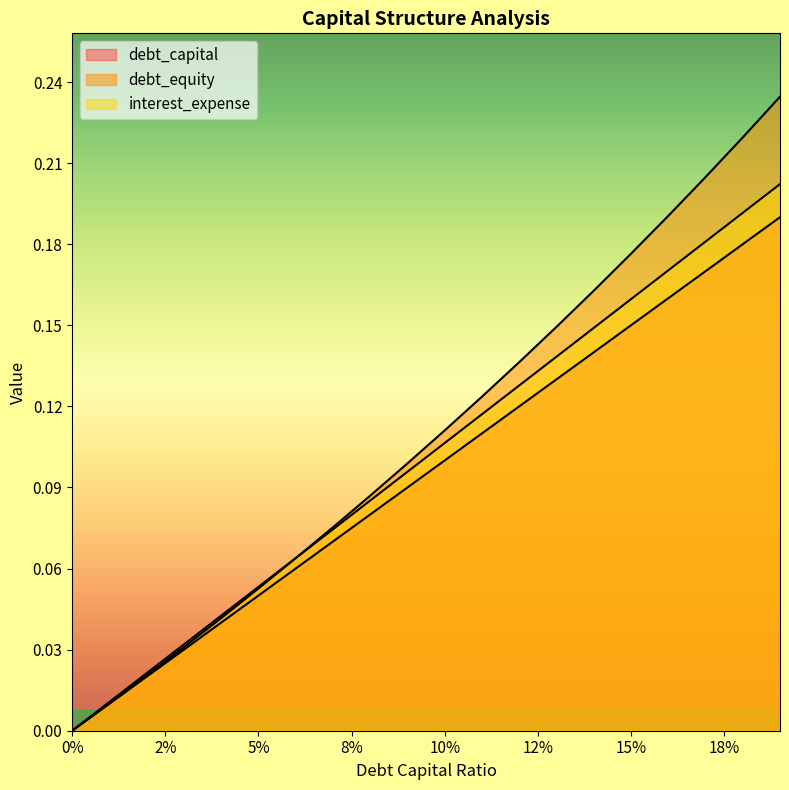

List the series in order of their overall mean, highest first.

debt_equity, debt_capital, interest_expense